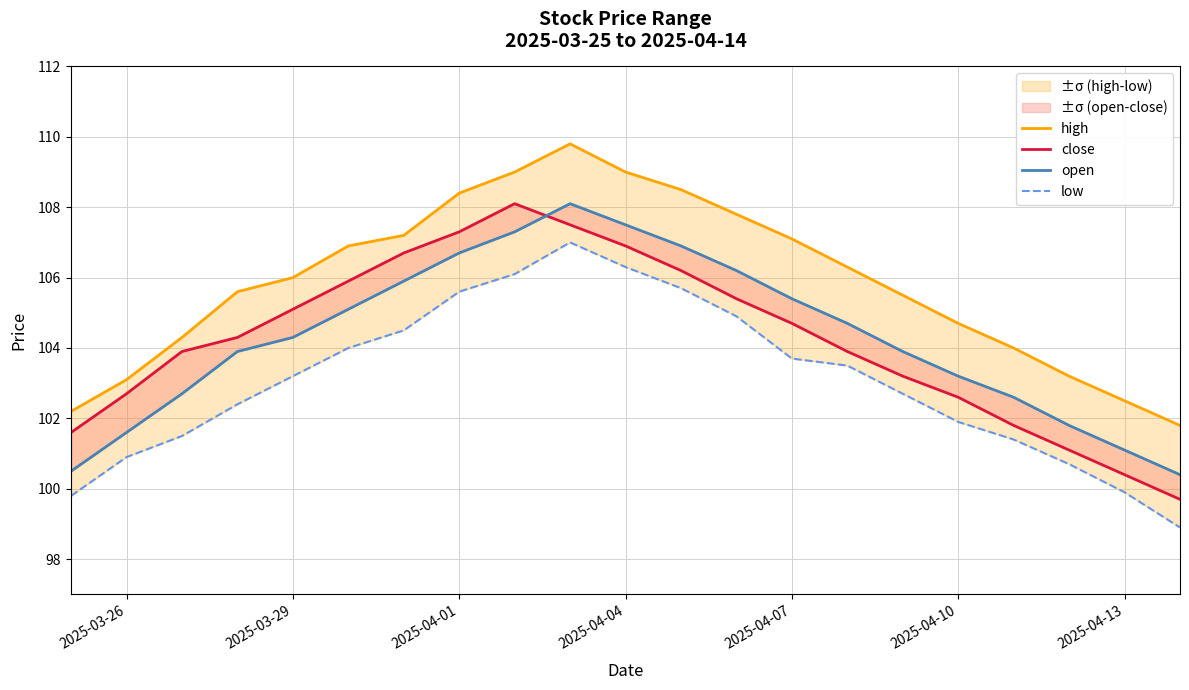

True or false: low has a value of 54.8 at 20.

False